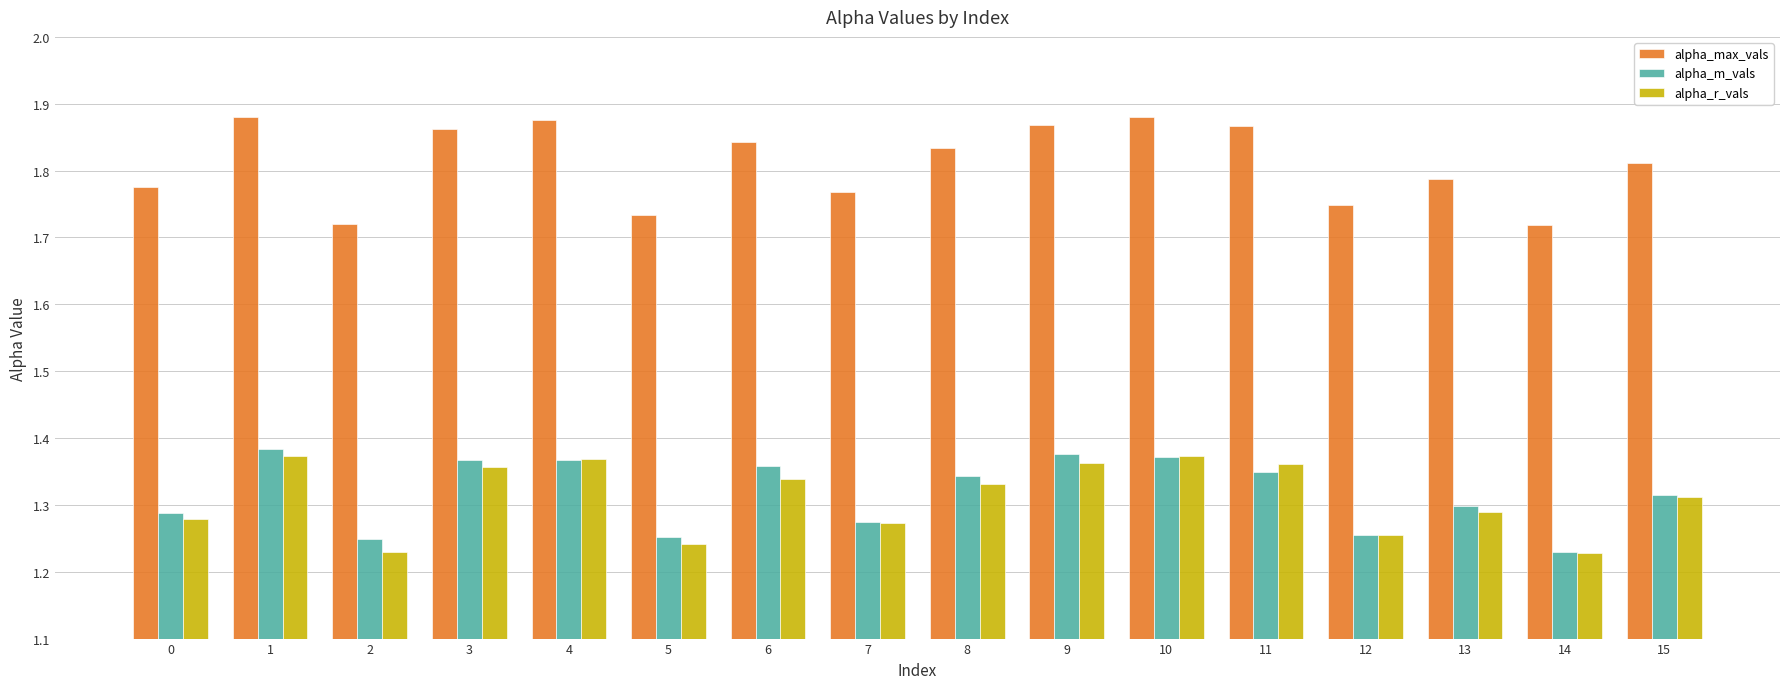

The value of alpha_m_vals at 2 is 0.5. True or false?

False